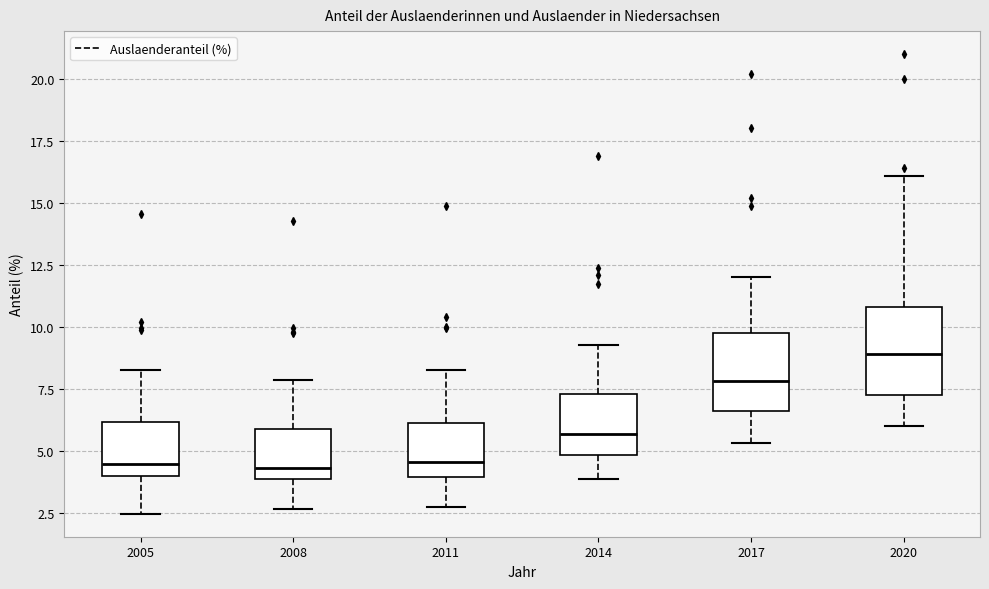

Reading left to right, read every box against the y-axis: the position of its median line, the range the box covers, and the ends of its whiskers. The values are not printed on the chart, so give them approximately, as read against the axis.

2005: median 4.5, box 4.0 to 6.0, whiskers 2.5 to 8.5
2008: median 4.5, box 4.0 to 6.0, whiskers 2.5 to 8.0
2011: median 4.5, box 4.0 to 6.0, whiskers 2.5 to 8.5
2014: median 5.5, box 5.0 to 7.5, whiskers 4.0 to 9.5
2017: median 8.0, box 6.5 to 10.0, whiskers 5.5 to 12.0
2020: median 9.0, box 7.5 to 11.0, whiskers 6.0 to 16.0